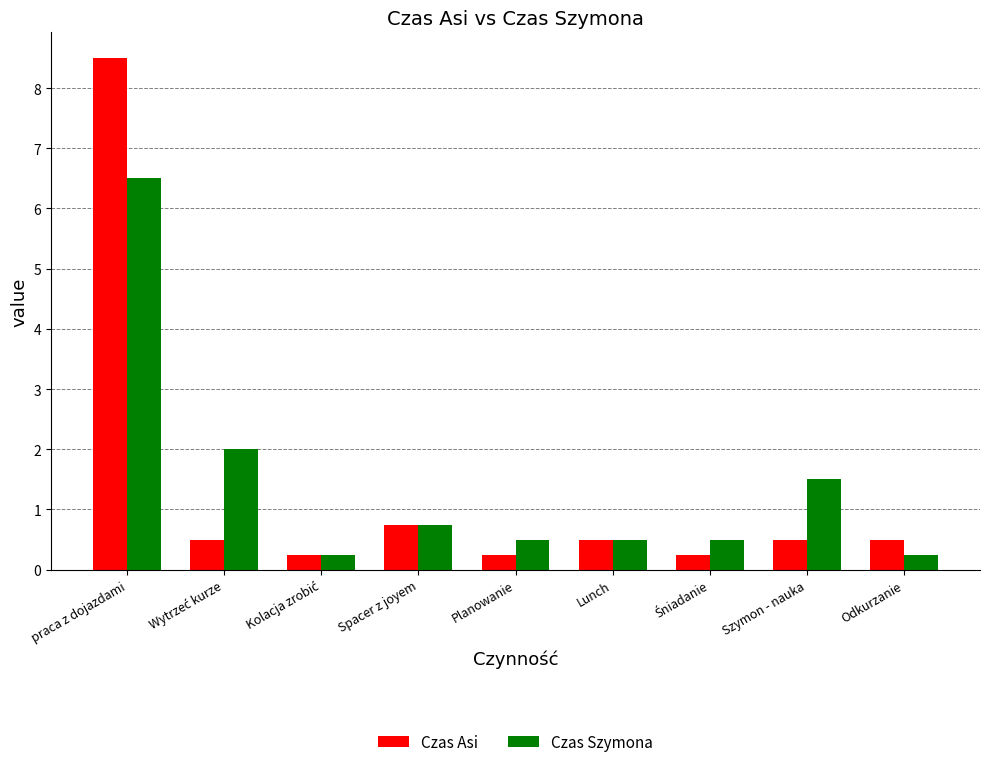

Which category has the highest value in the Czas Szymona series?

praca z dojazdami